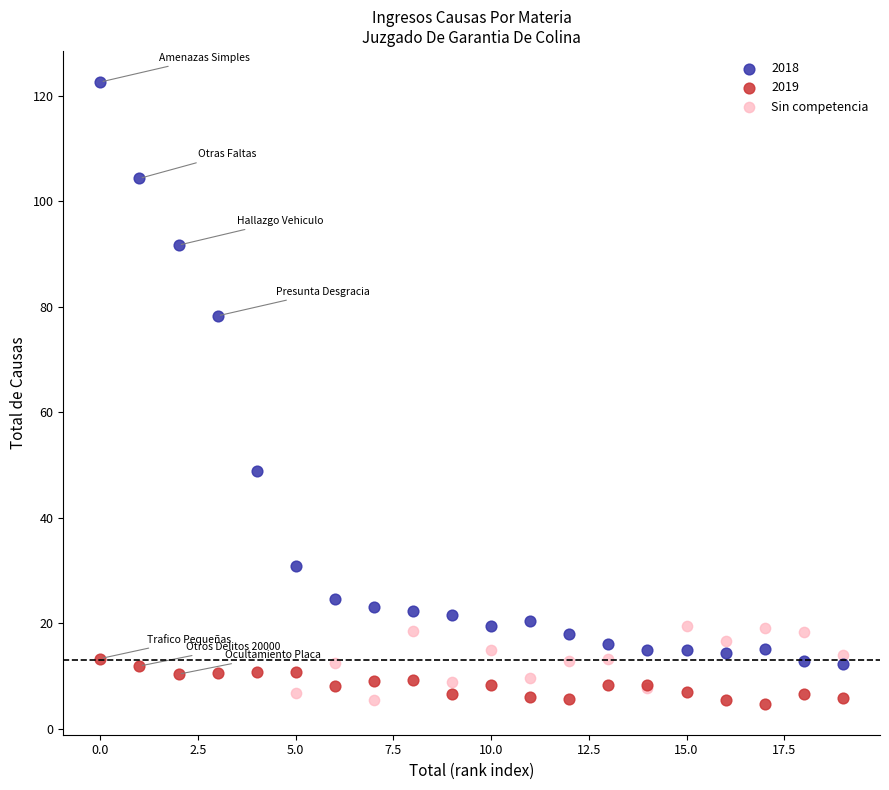

Which series has the largest Y range (max minus min)?

2018